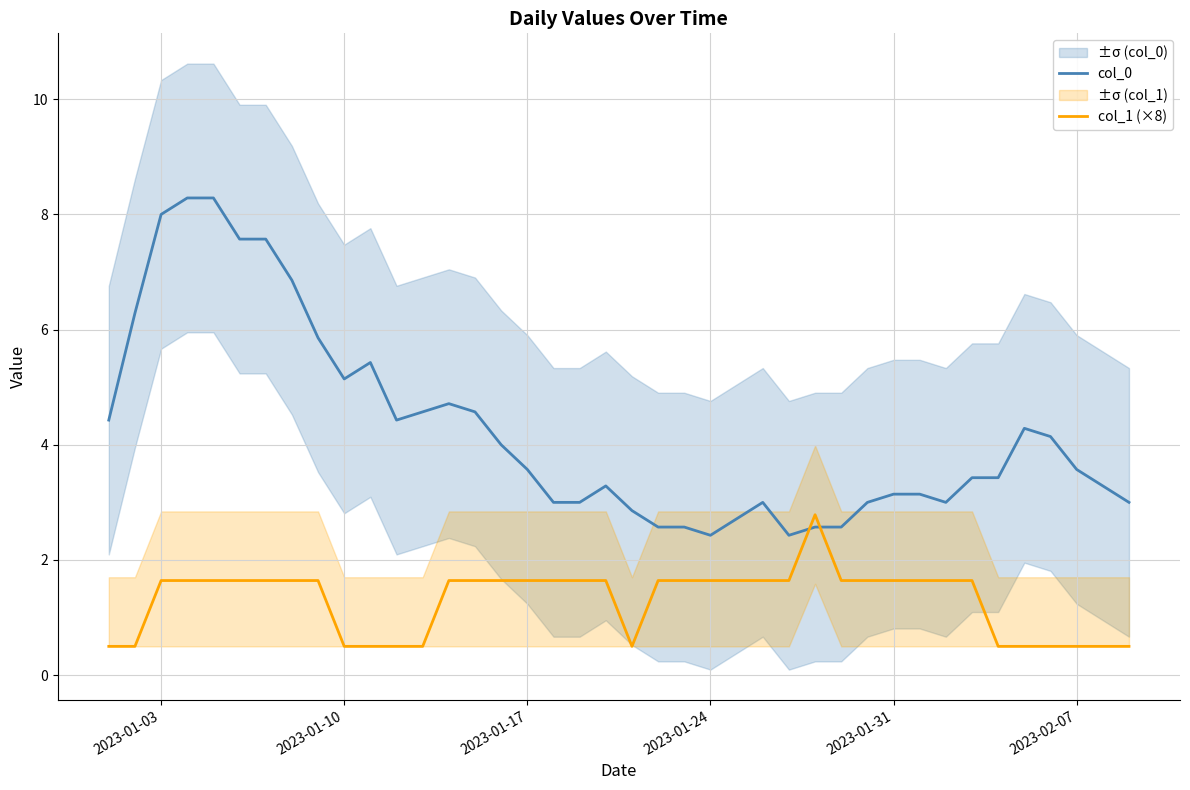

How many categories are shown in the chart?

40